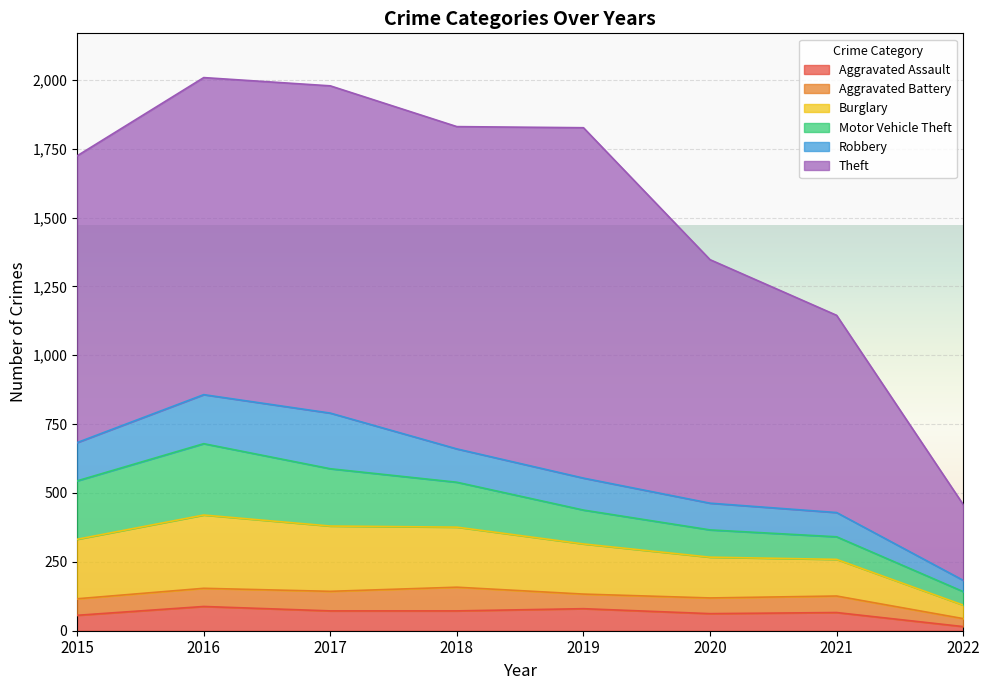

Reading left to right, transcribe all the data shown in this chart.

Aggravated Assault: 2015=56	2016=88	2017=72	2018=72	2019=80	2020=62	2021=66	2022=15
Aggravated Battery: 2015=60	2016=66	2017=71	2018=86	2019=53	2020=57	2021=60	2022=29
Burglary: 2015=216	2016=266	2017=237	2018=218	2019=182	2020=148	2021=133	2022=49
Motor Vehicle Theft: 2015=212	2016=259	2017=208	2018=163	2019=123	2020=99	2021=82	2022=49
Robbery: 2015=139	2016=178	2017=202	2018=121	2019=116	2020=97	2021=88	2022=41
Theft: 2015=1041	2016=1151	2017=1188	2018=1170	2019=1272	2020=884	2021=716	2022=275